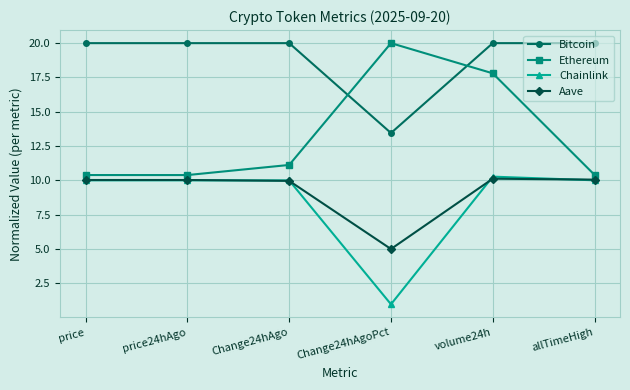

What is the difference between the second highest and minimum values in the Aave series?

5.1